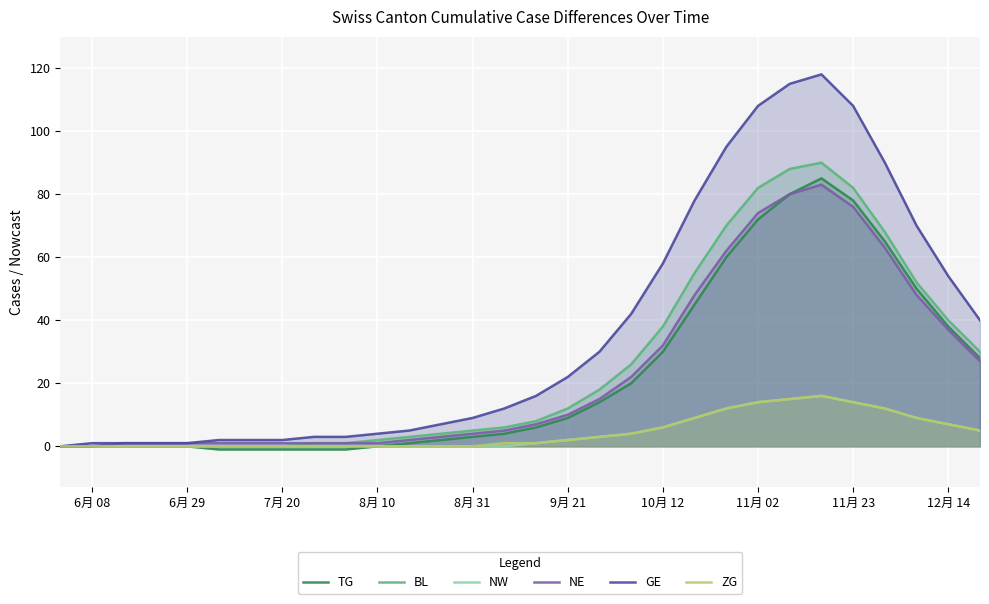

Is it true that TG equals 0 at 8月 10?

True